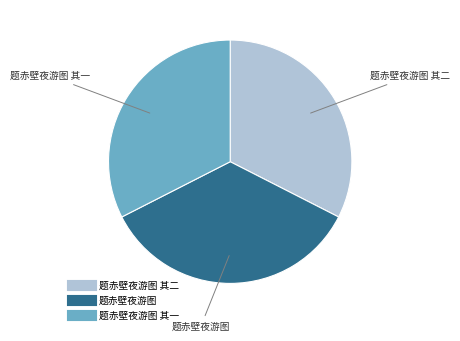

Is there any slice that represents more than half of the pie?

No